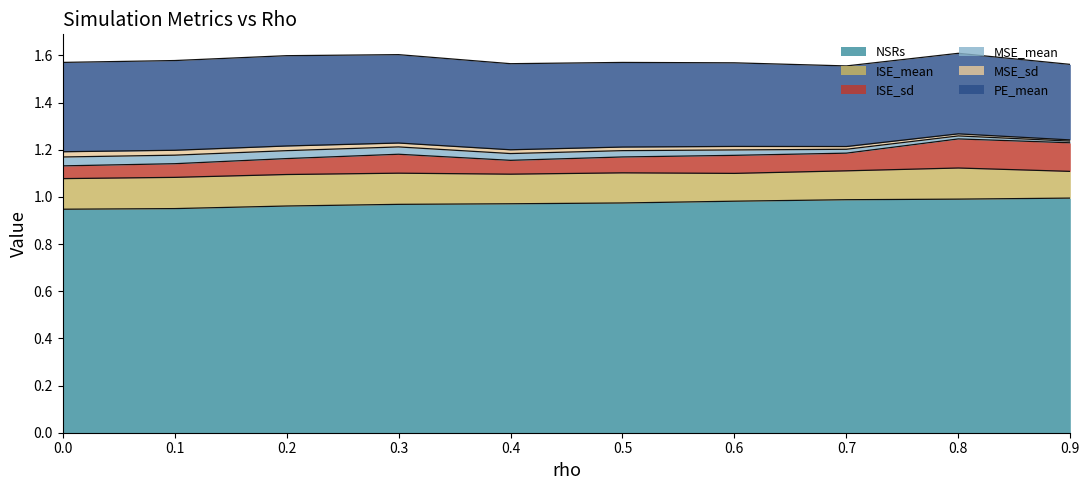

Which series has the largest range (max minus min)?

ISE_sd